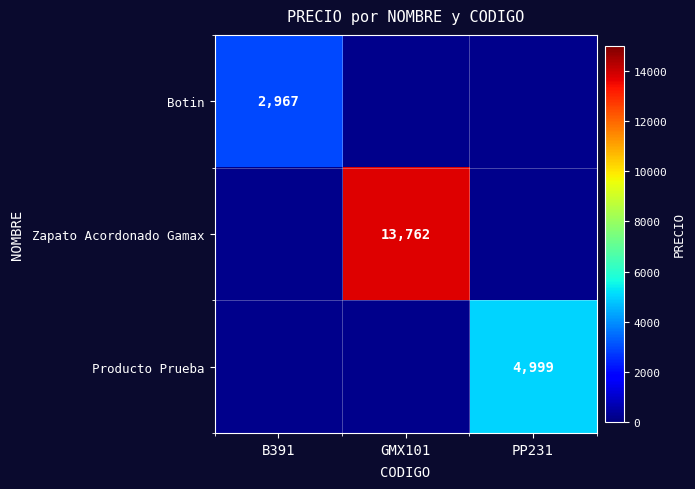

The Producto Prueba series shows 4999 at PP231. True or false?

True